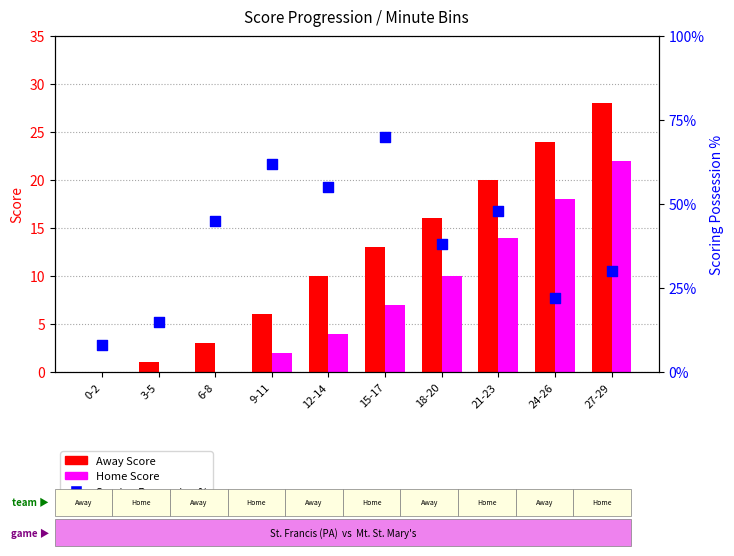

Which series has the widest spread of Y values?

Scoring Possession %